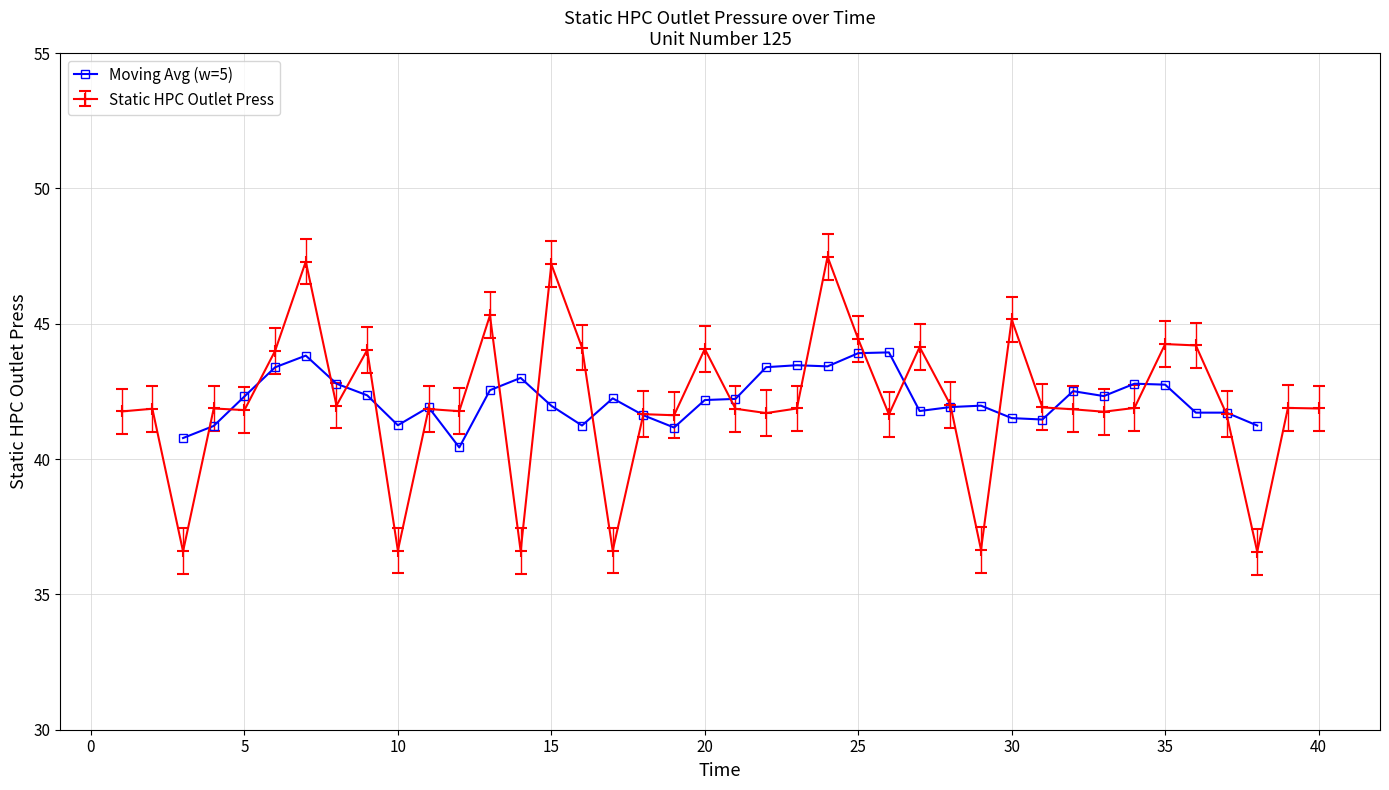

The value of Moving Avg (w=5) at 10 is 56.3. True or false?

False